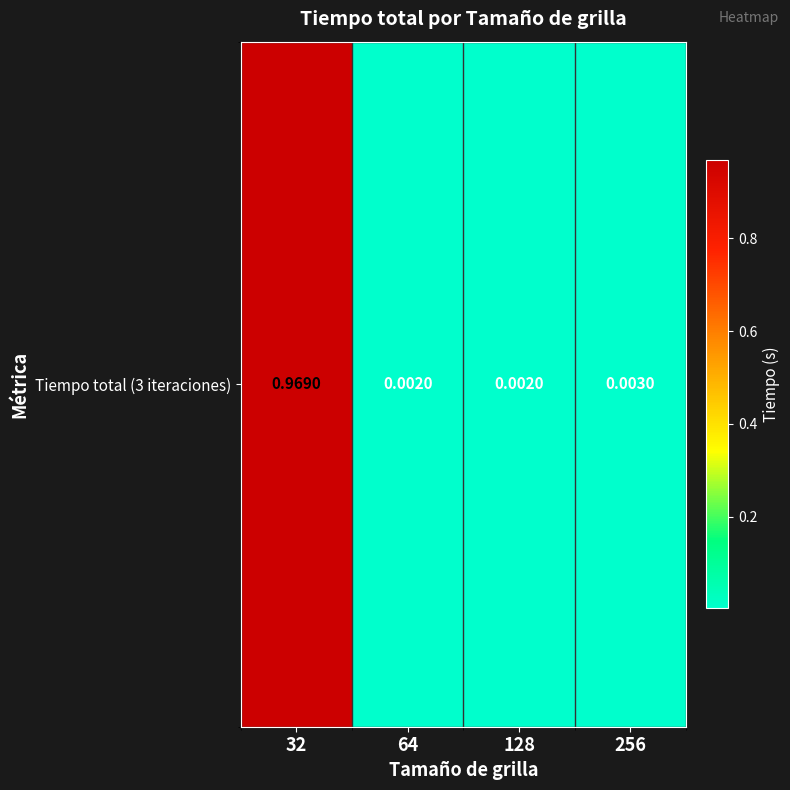

Reading left to right, list all the values displayed in this chart.

32=1.0	64=0.0	128=0.0	256=0.0